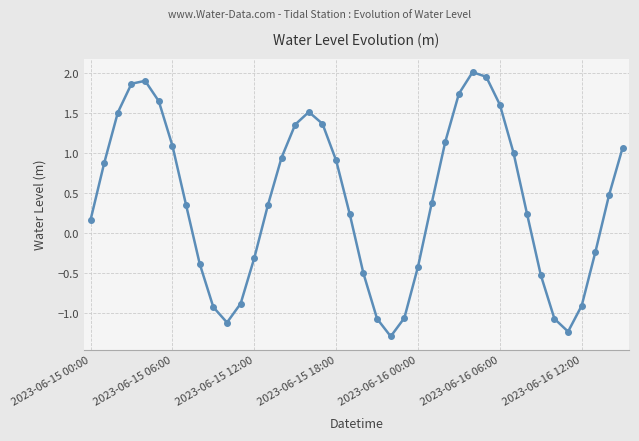

How many negative values are there?

15